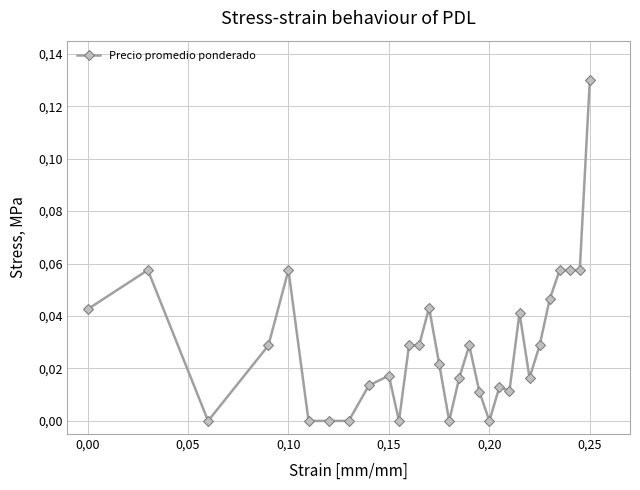

How many points are higher than both their immediate neighbors (excluding endpoints)?

7